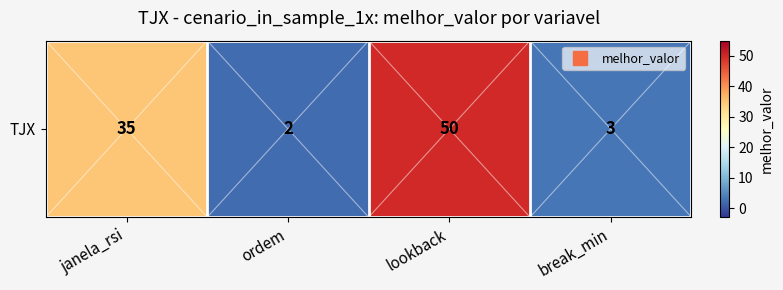

What is the difference between the values at janela_rsi and break_min?

32